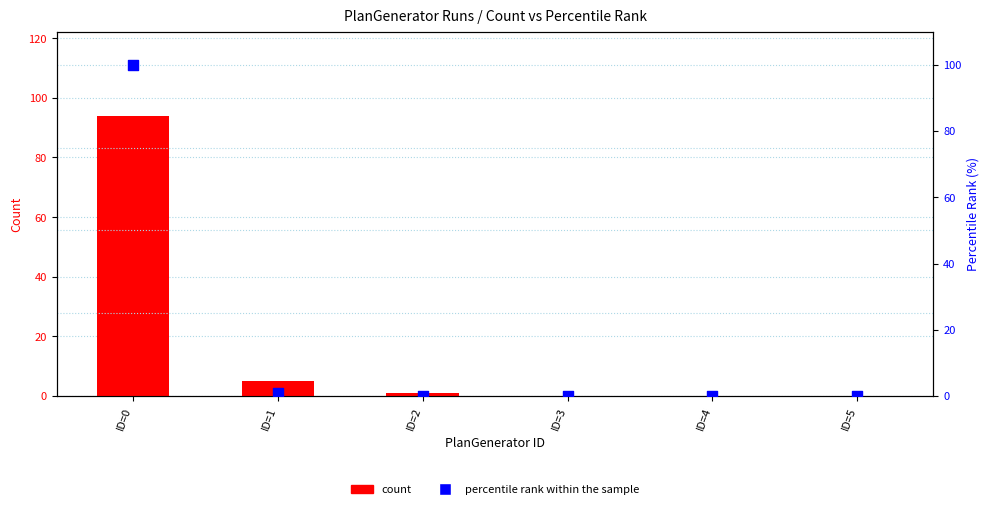

Which series has the largest Y range (max minus min)?

percentile rank within the sample